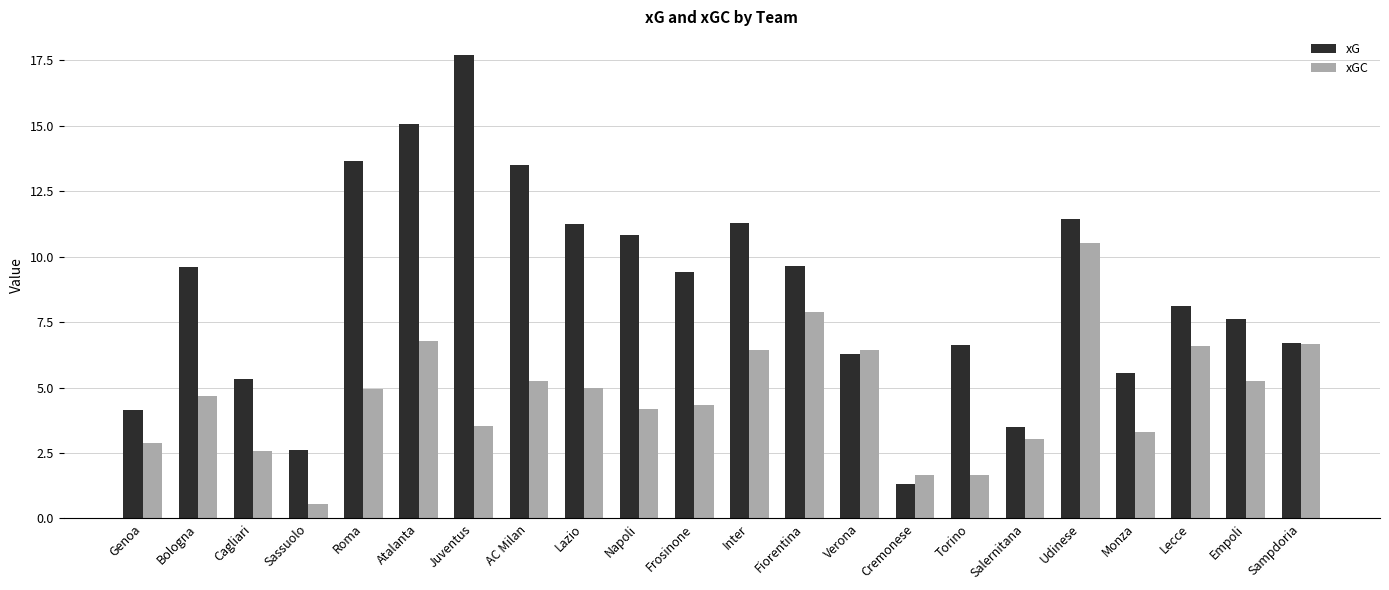

At which label does xG reach its minimum?

Cremonese